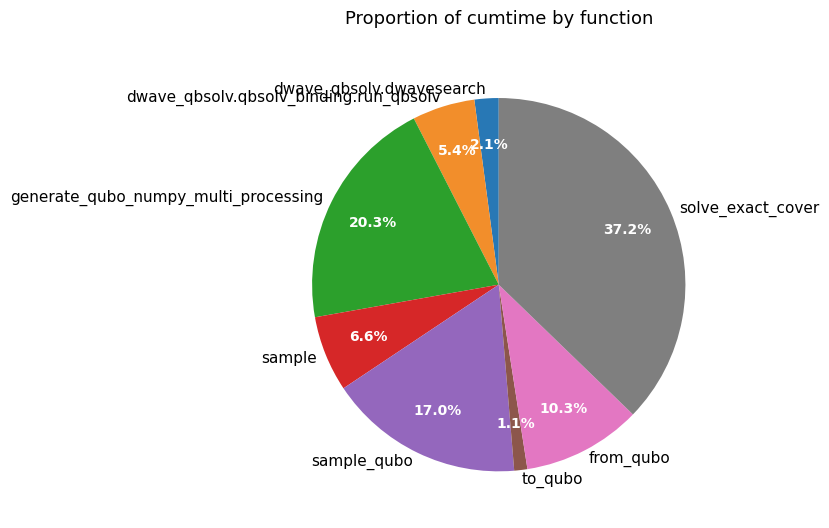

Which slice is the smallest?

to_qubo